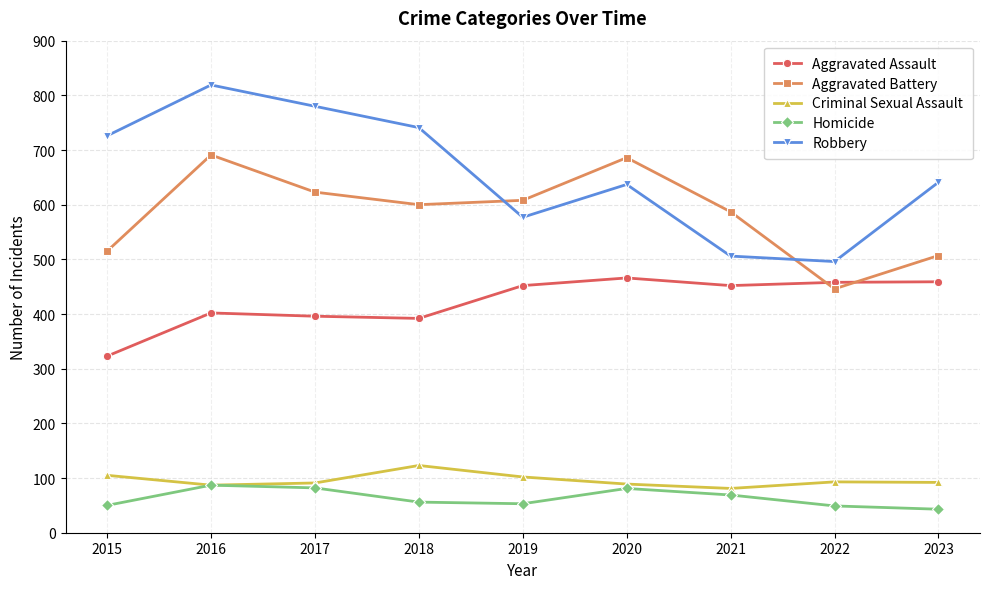

What is the difference between the second highest and minimum values in the Homicide series?

39